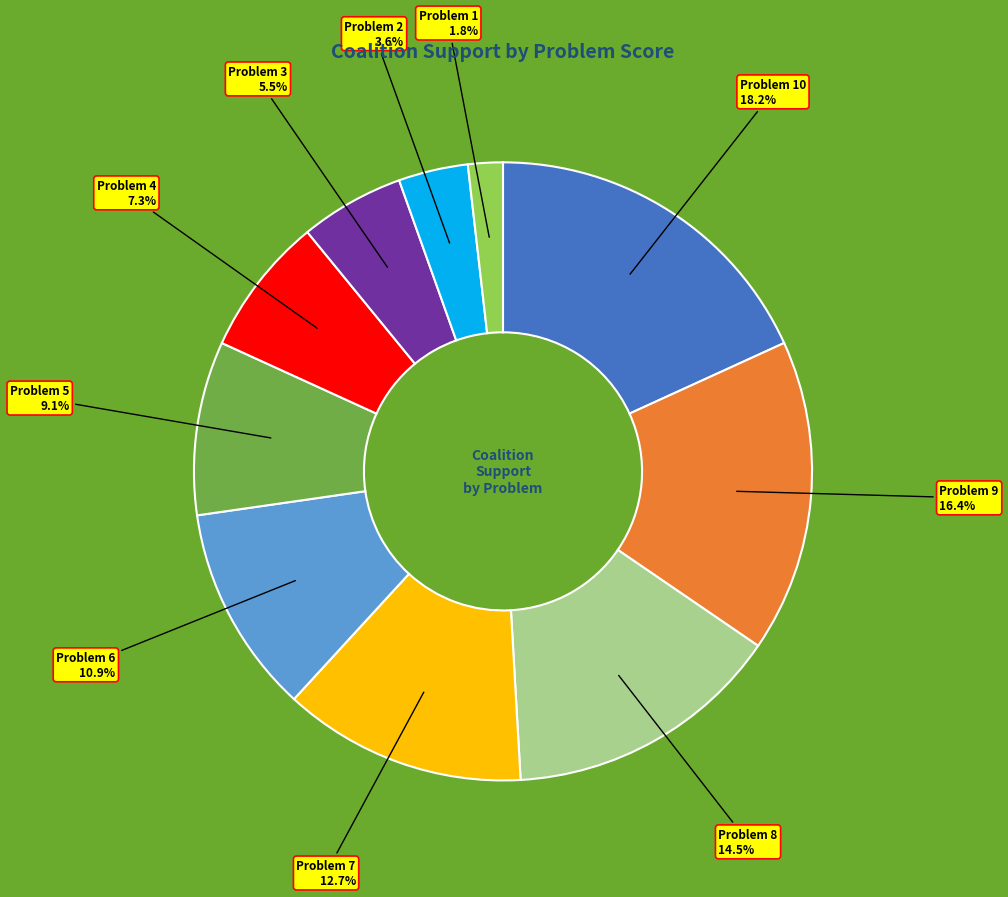

To the nearest percent, what is the difference between the largest and smallest slice percentages?

16%